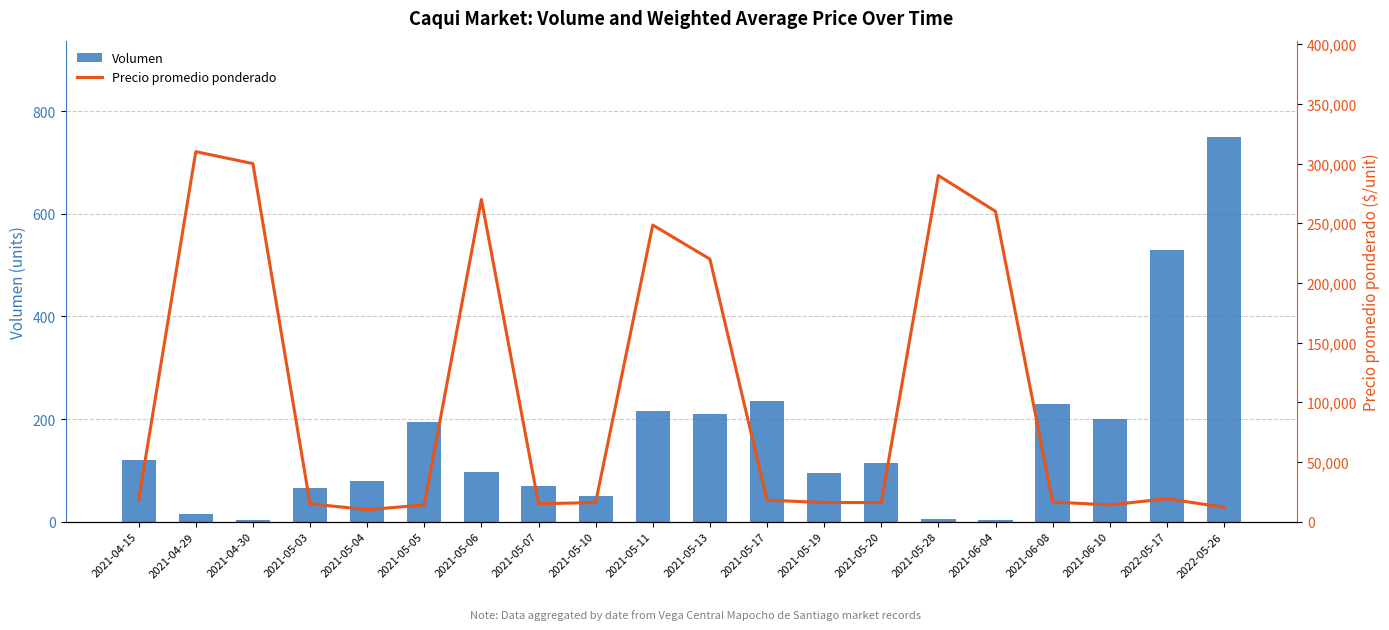

What is the difference between the maximum and second lowest values in the Volumen series?

746